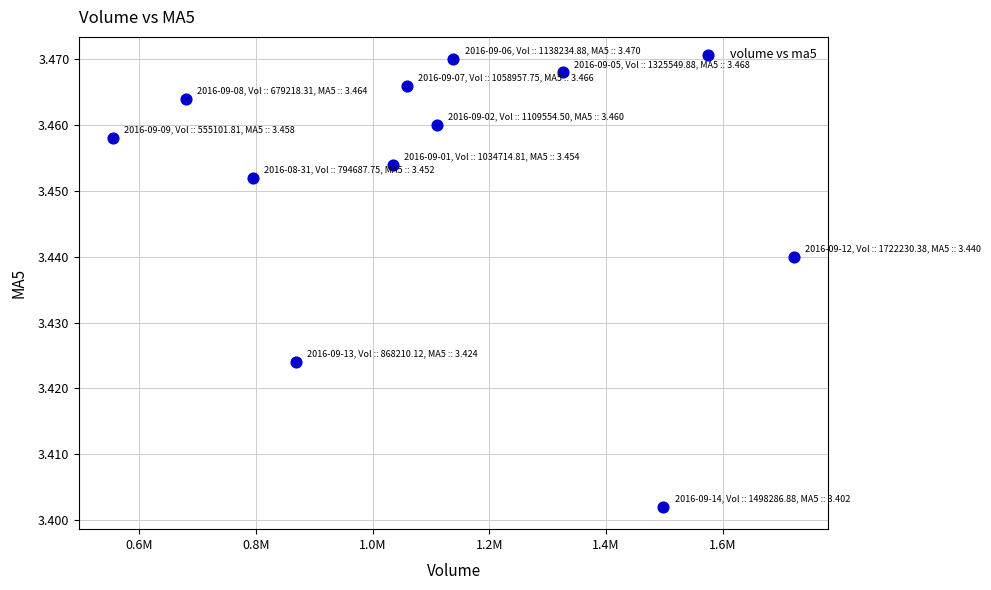

What is the range of X values (max minus min)?

1167128.6